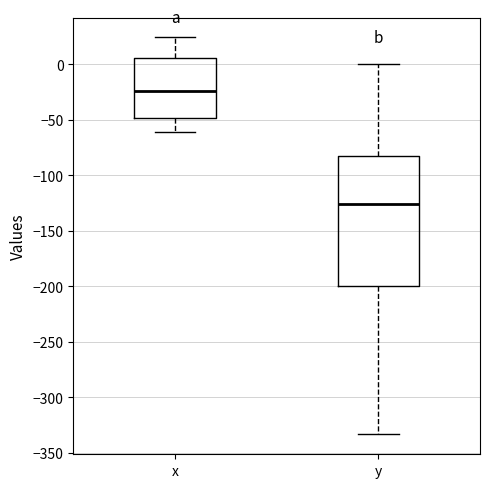

Which box's median line is the lowest?

y